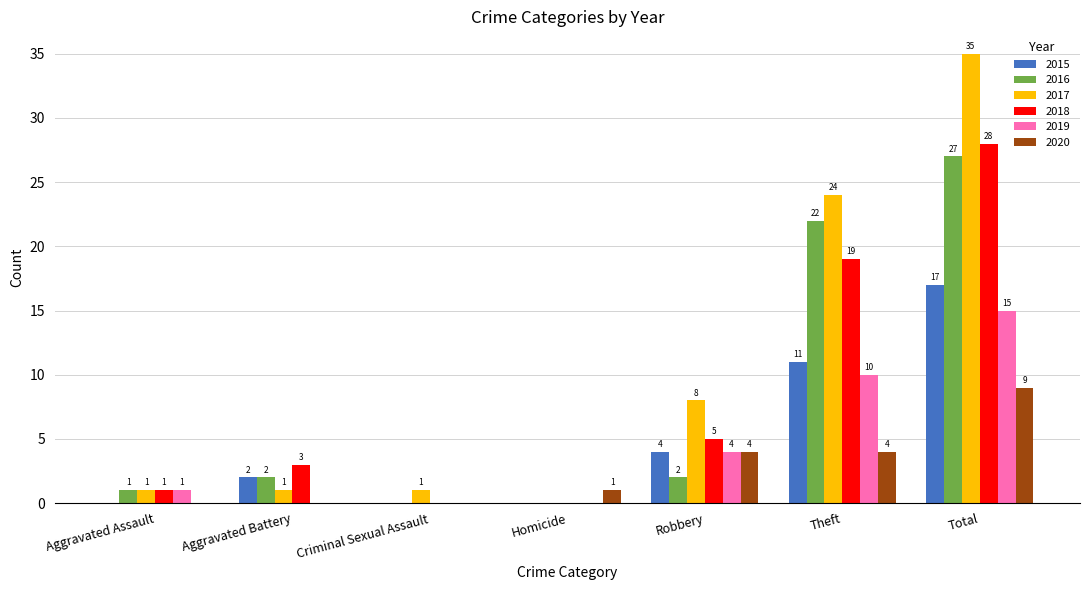

Does the chart contain stacked bars?

No